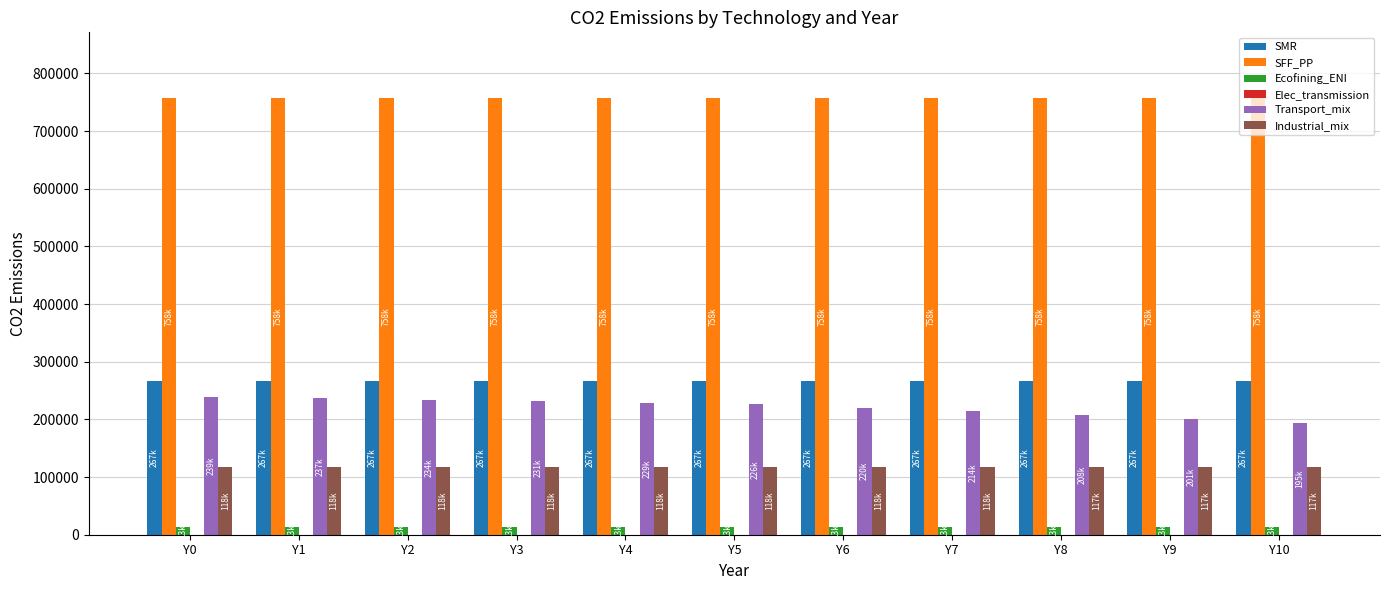

At how many categories does at least one series exceed 103295?

11